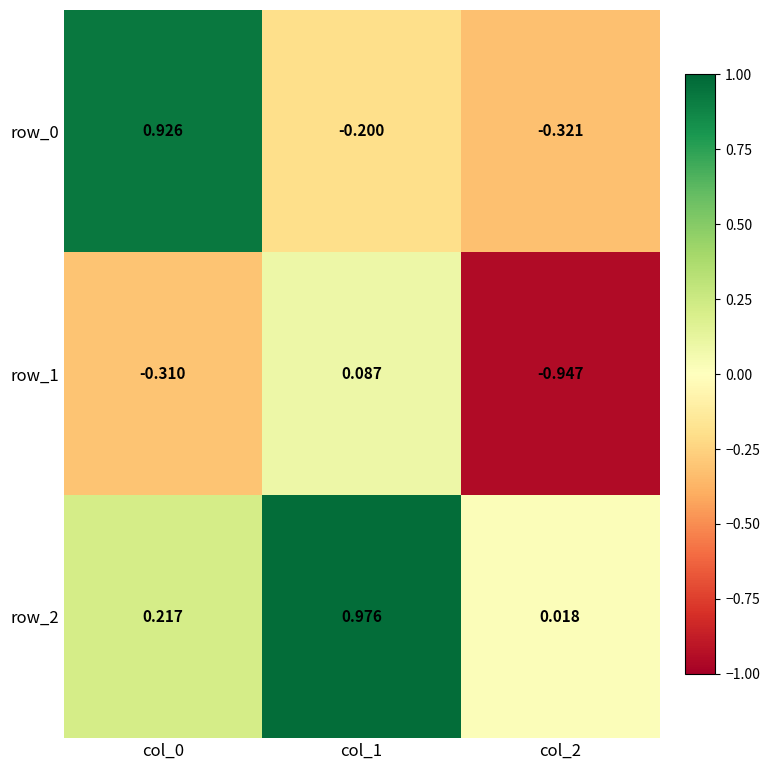

Is the value of row_1 at col_2 greater than the value of row_2 at col_0?

No